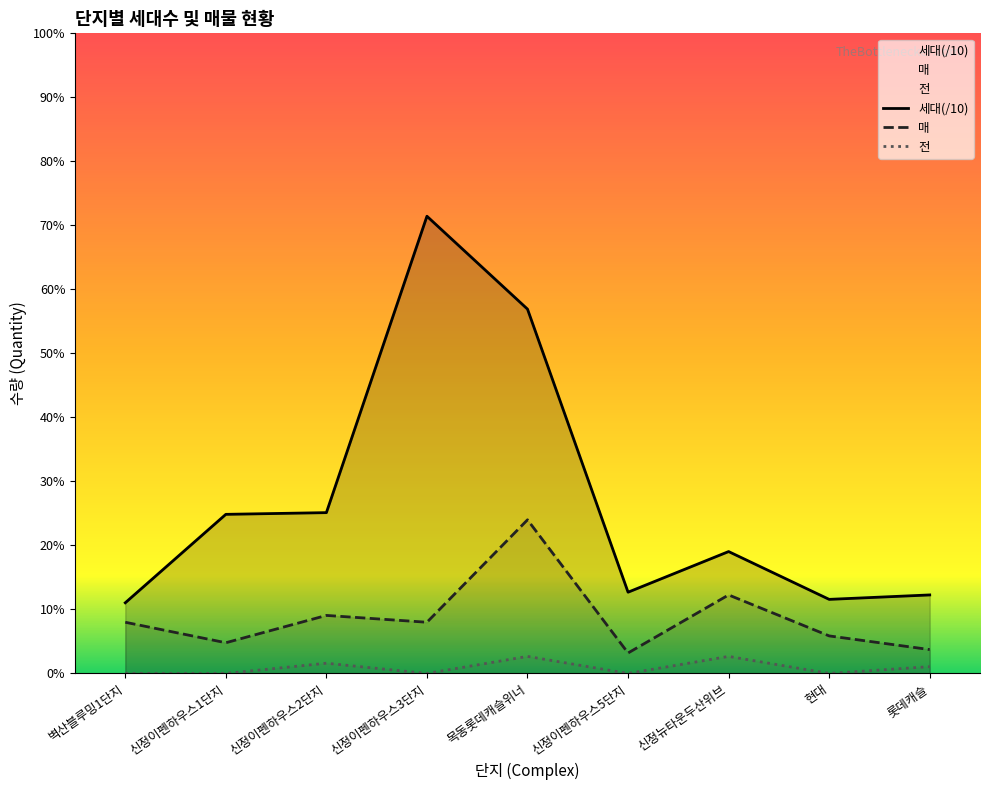

Is the value of 전 at 신정이펜하우스1단지 greater than the value of 세대 at 벽산블루밍1단지?

No